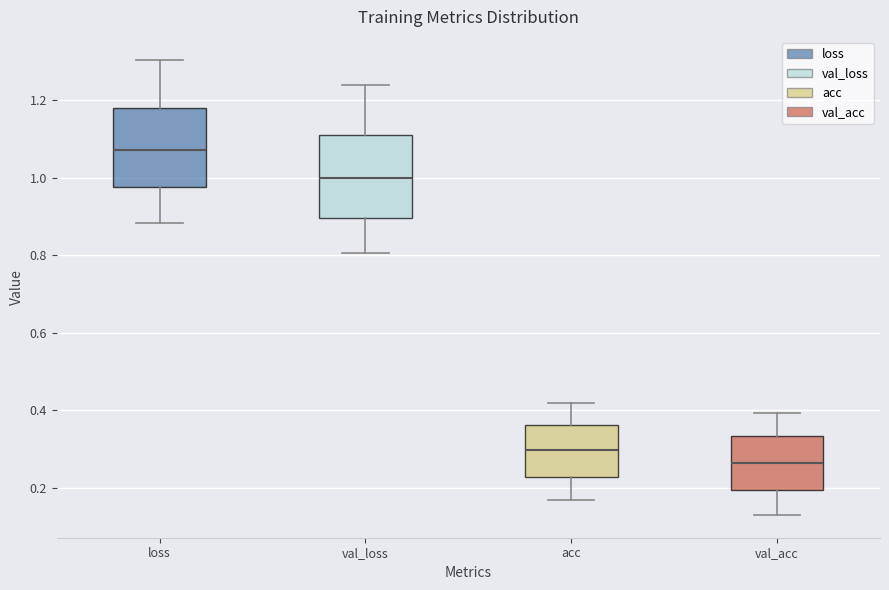

Reading left to right, transcribe this box plot: for each box, give where its median line is, the range the box spans, and where its two whiskers end, as read against the y-axis. The values are not printed on the chart, so give them approximately, as read against the axis.

loss: median 1.08, box 0.98 to 1.18, whiskers 0.88 to 1.30
val_loss: median 1.00, box 0.90 to 1.10, whiskers 0.80 to 1.24
acc: median 0.30, box 0.22 to 0.36, whiskers 0.16 to 0.42
val_acc: median 0.26, box 0.20 to 0.34, whiskers 0.12 to 0.40